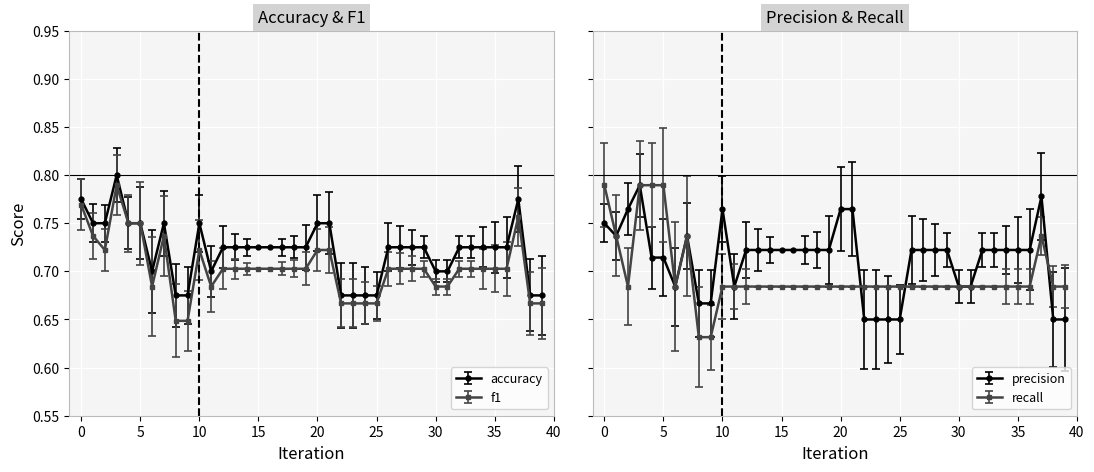

Reading left to right, list all the values displayed in this chart.

accuracy: 0.8	0.8	0.8	0.8	0.8	0.8	0.7	0.8	0.7	0.7	0.8	0.7	0.7	0.7	0.7	0.7	0.7	0.7	0.7	0.7	0.8	0.8	0.7	0.7	0.7	0.7	0.7	0.7	0.7	0.7	0.7	0.7	0.7	0.7	0.7	0.7	0.7	0.8	0.7	0.7
f1: 0.8	0.7	0.7	0.8	0.8	0.8	0.7	0.7	0.6	0.6	0.7	0.7	0.7	0.7	0.7	0.7	0.7	0.7	0.7	0.7	0.7	0.7	0.7	0.7	0.7	0.7	0.7	0.7	0.7	0.7	0.7	0.7	0.7	0.7	0.7	0.7	0.7	0.8	0.7	0.7
precision: 0.8	0.7	0.8	0.8	0.7	0.7	0.7	0.7	0.7	0.7	0.8	0.7	0.7	0.7	0.7	0.7	0.7	0.7	0.7	0.7	0.8	0.8	0.7	0.7	0.7	0.7	0.7	0.7	0.7	0.7	0.7	0.7	0.7	0.7	0.7	0.7	0.7	0.8	0.7	0.7
recall: 0.8	0.7	0.7	0.8	0.8	0.8	0.7	0.7	0.6	0.6	0.7	0.7	0.7	0.7	0.7	0.7	0.7	0.7	0.7	0.7	0.7	0.7	0.7	0.7	0.7	0.7	0.7	0.7	0.7	0.7	0.7	0.7	0.7	0.7	0.7	0.7	0.7	0.7	0.7	0.7